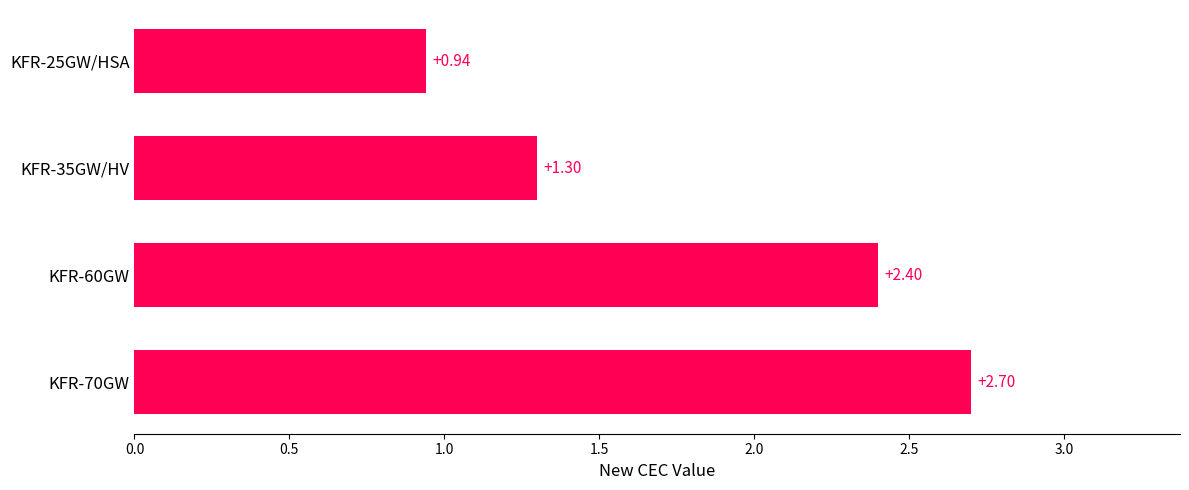

Approximately how many times larger is the value at KFR-25GW/HSA compared to KFR-60GW?

0.4